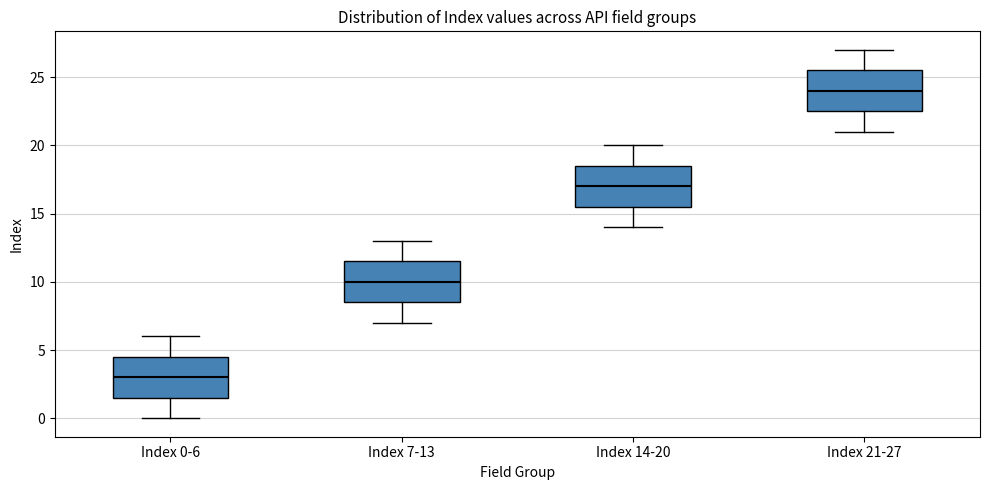

Reading left to right, transcribe this box plot: for each box, give where its median line is, the range the box spans, and where its two whiskers end, as read against the y-axis. The values are not printed on the chart, so give them approximately, as read against the axis.

Index 0-6: median 3.0, box 1.5 to 4.5, whiskers 0.0 to 6.0
Index 7-13: median 10.0, box 8.5 to 11.5, whiskers 7.0 to 13.0
Index 14-20: median 17.0, box 15.5 to 18.5, whiskers 14.0 to 20.0
Index 21-27: median 24.0, box 22.5 to 25.5, whiskers 21.0 to 27.0